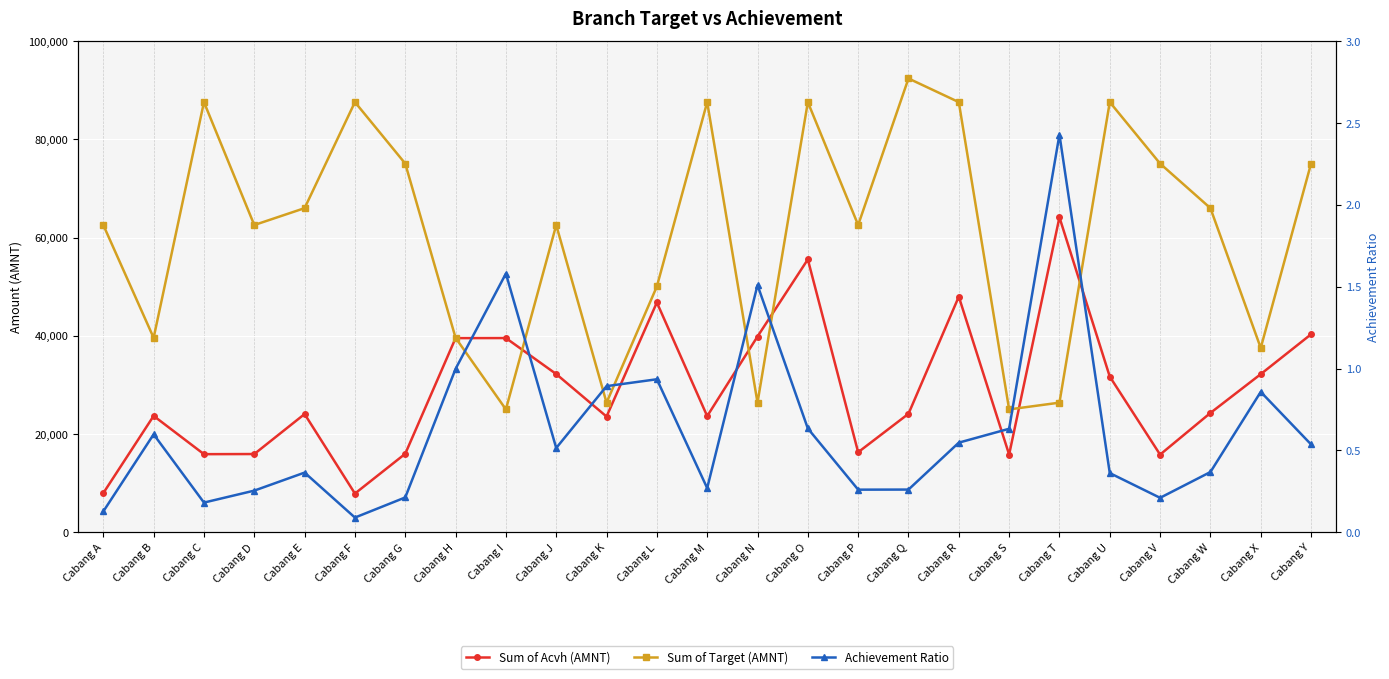

The value of Sum of Target (AMNT) at Cabang Y is 75083.2. True or false?

True